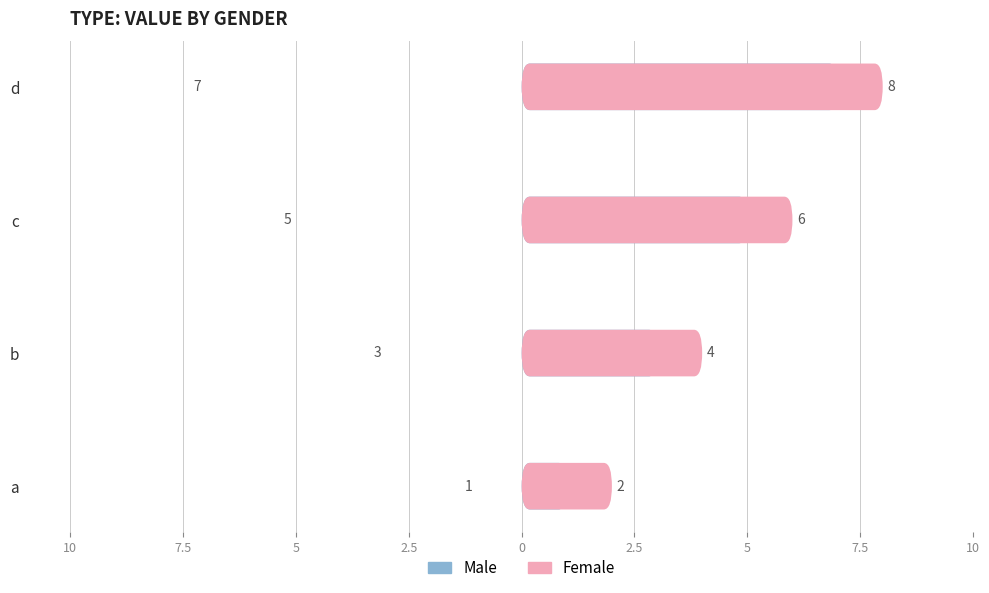

What is the average value of the Male series?

-4